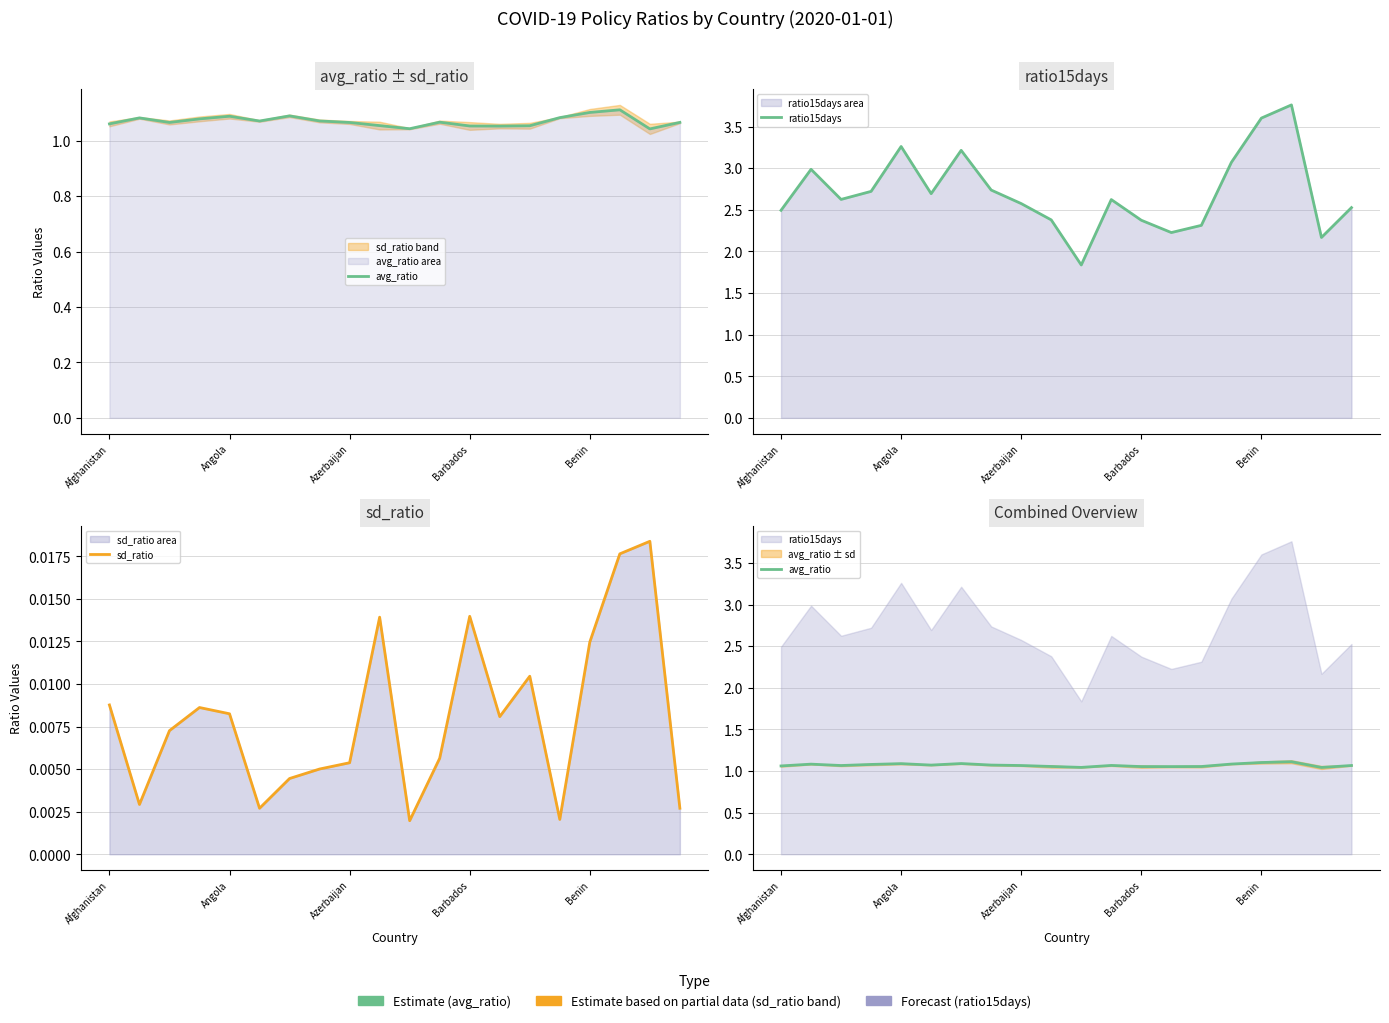

The ratio15days series shows 4.8 at 15. True or false?

False